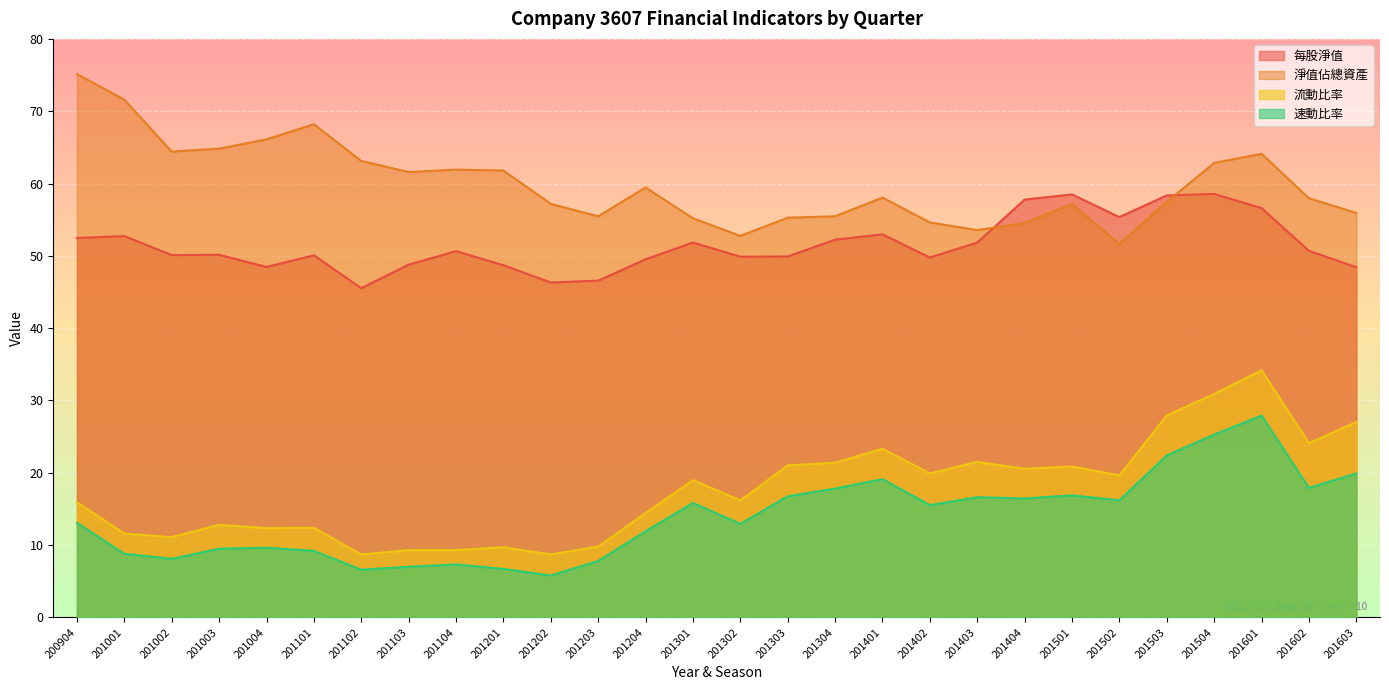

Reading left to right, list all the values displayed in this chart.

每股淨值: 200904=52.5	201001=52.7	201002=50.1	201003=50.1	201004=48.5	201101=50.1	201102=45.5	201103=48.8	201104=50.6	201201=48.7	201202=46.3	201203=46.6	201204=49.5	201301=51.8	201302=49.9	201303=49.9	201304=52.2	201401=53.0	201402=49.8	201403=51.8	201404=57.8	201501=58.5	201502=55.4	201503=58.4	201504=58.6	201601=56.6	201602=50.7	201603=48.4
淨值佔總資產: 200904=75.1	201001=71.6	201002=64.4	201003=64.8	201004=66.1	201101=68.2	201102=63.1	201103=61.6	201104=61.9	201201=61.8	201202=57.2	201203=55.5	201204=59.5	201301=55.2	201302=52.8	201303=55.3	201304=55.5	201401=58.1	201402=54.6	201403=53.6	201404=54.5	201501=57.2	201502=51.6	201503=57.5	201504=62.8	201601=64.1	201602=58.0	201603=55.9
流動比率: 200904=15.9	201001=11.6	201002=11.1	201003=12.8	201004=12.3	201101=12.4	201102=8.7	201103=9.3	201104=9.3	201201=9.7	201202=8.7	201203=9.8	201204=14.4	201301=19.0	201302=16.2	201303=21.0	201304=21.4	201401=23.3	201402=19.9	201403=21.5	201404=20.6	201501=20.9	201502=19.6	201503=27.9	201504=30.9	201601=34.2	201602=24.1	201603=27.0
速動比率: 200904=13.1	201001=8.8	201002=8.1	201003=9.5	201004=9.6	201101=9.2	201102=6.6	201103=7.0	201104=7.3	201201=6.7	201202=5.8	201203=7.8	201204=11.9	201301=15.8	201302=12.9	201303=16.8	201304=17.8	201401=19.1	201402=15.5	201403=16.6	201404=16.4	201501=16.9	201502=16.2	201503=22.4	201504=25.3	201601=27.9	201602=17.9	201603=19.9